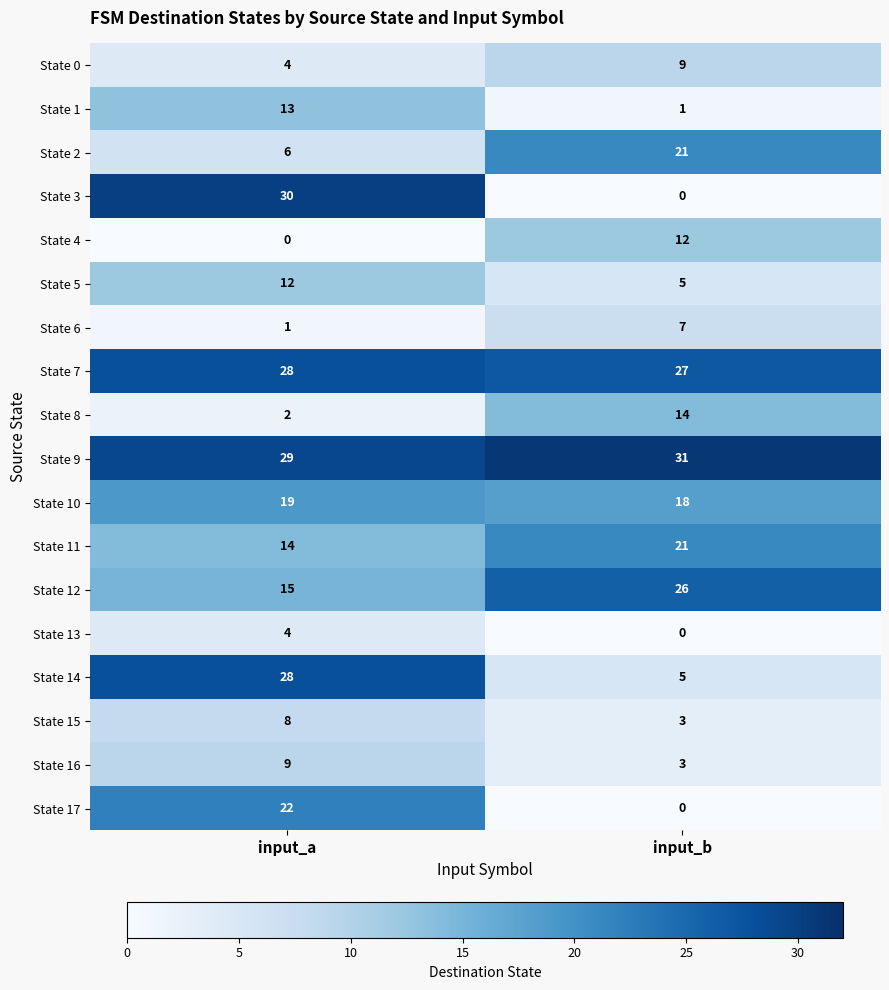

Which category has the lowest value in the State 4 series?

input_a